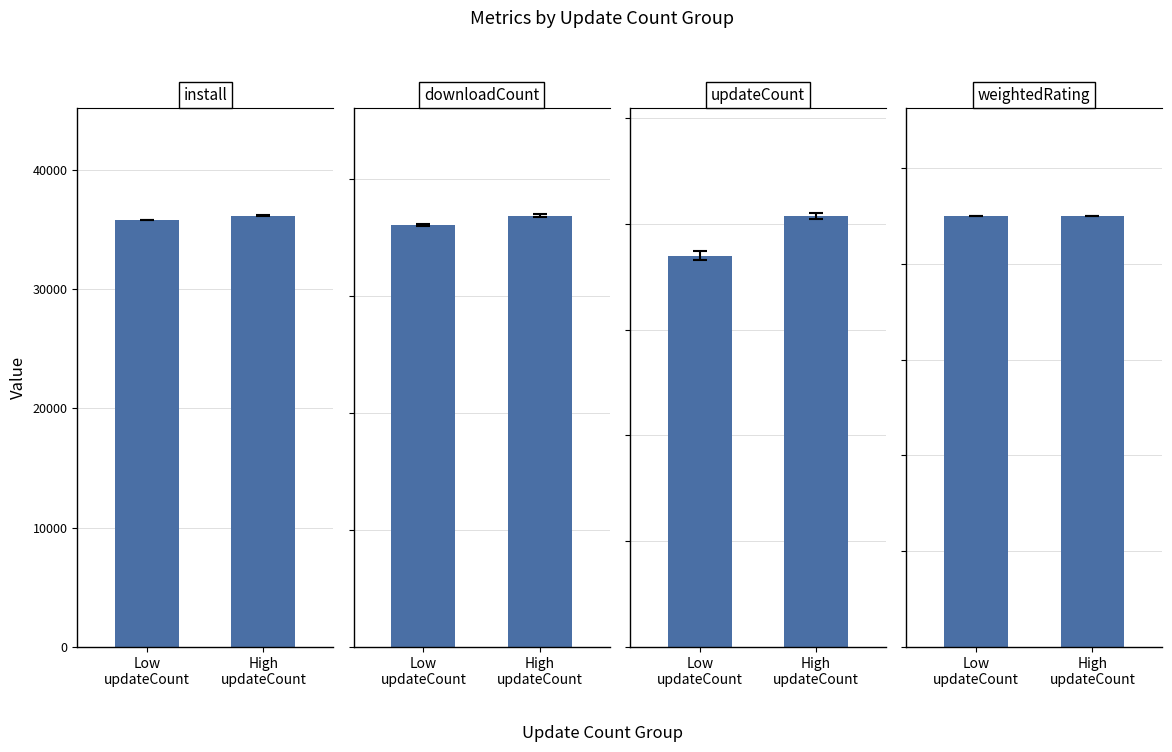

At which category is the sum across all series the highest?

High
updateCount